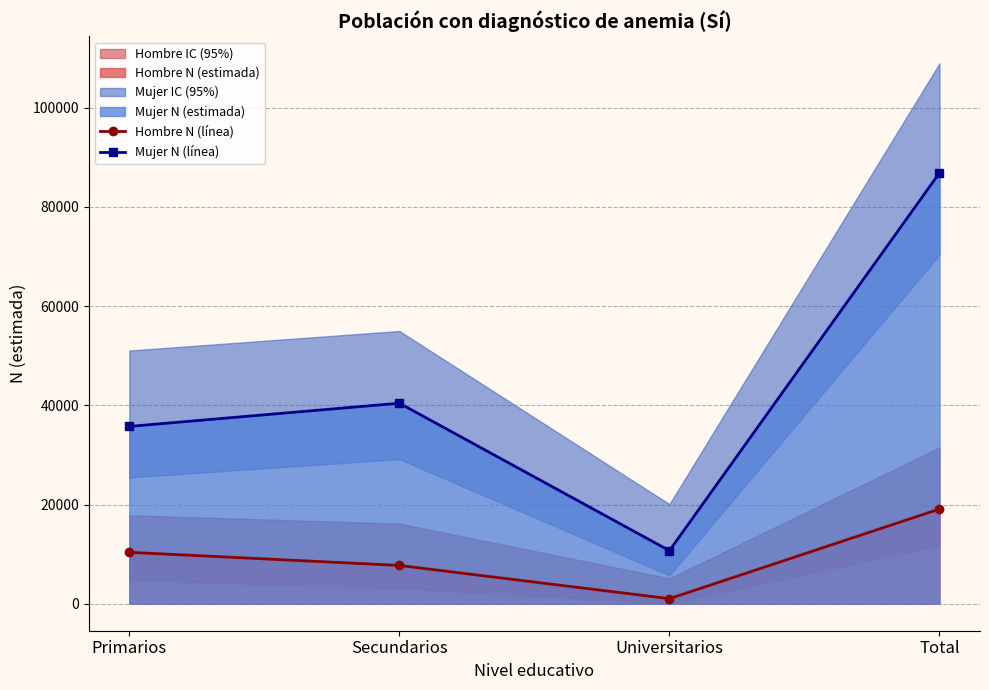

True or false: Mujer N (línea) and Hombre N (línea) intersect in this chart.

False